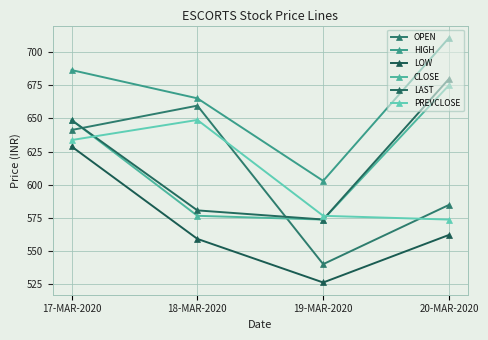

Does the chart display data point markers on the line(s)?

Yes